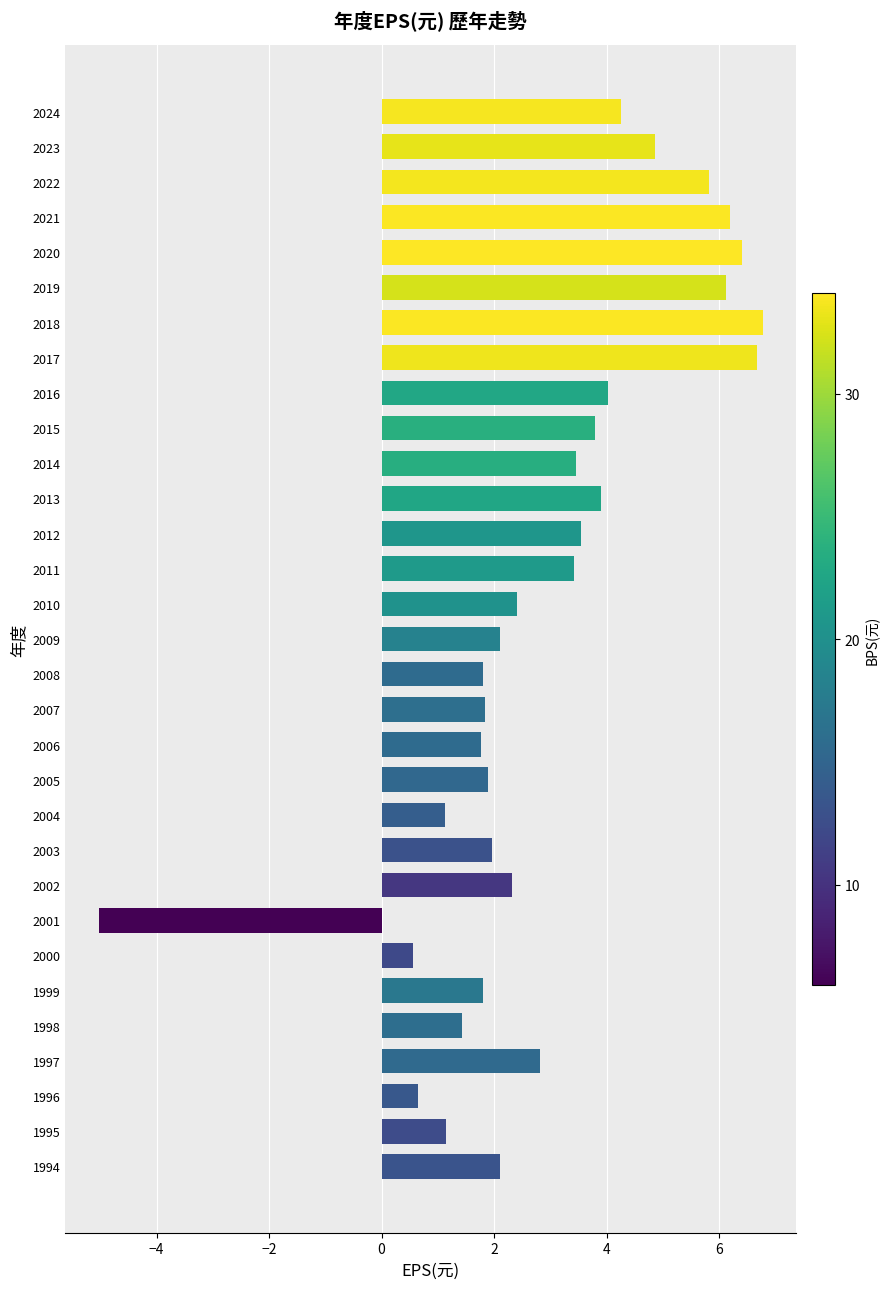

What is the average value?

3.0